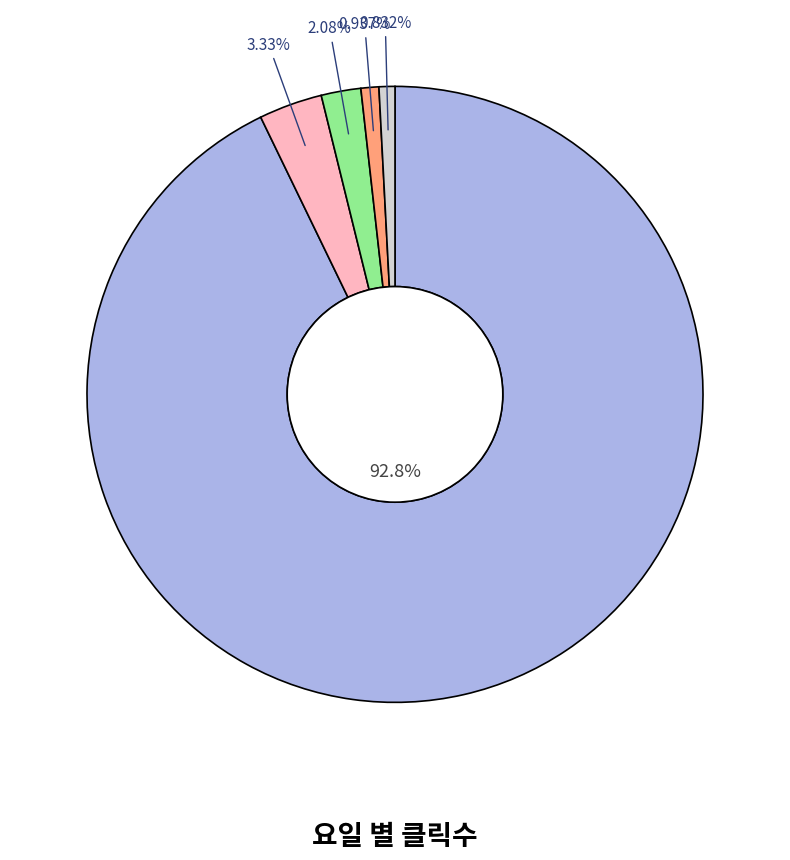

How many slices are in this pie chart?

5